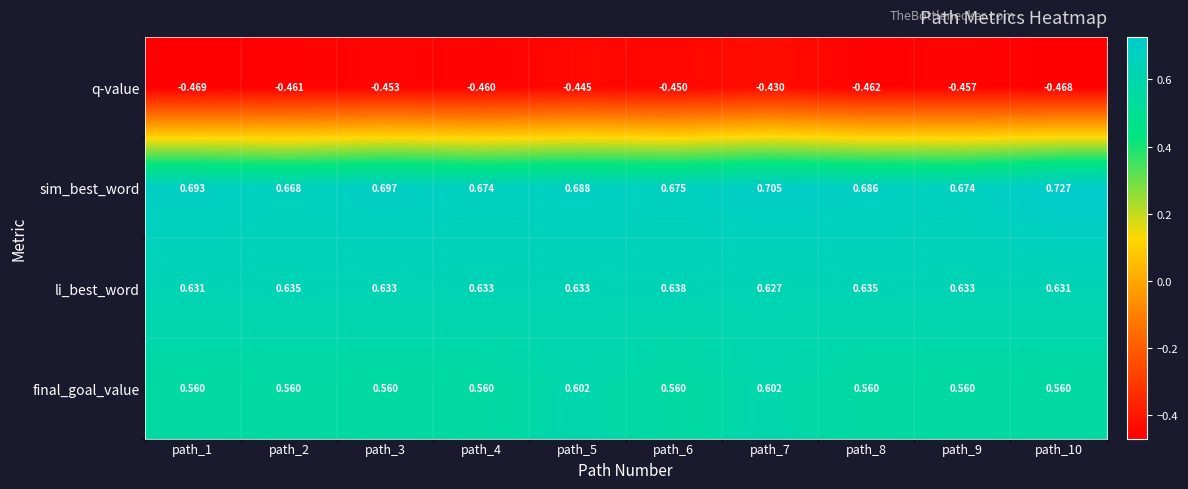

Rank the series by their maximum value, from highest to lowest.

sim_best_word, li_best_word, final_goal_value, q-value